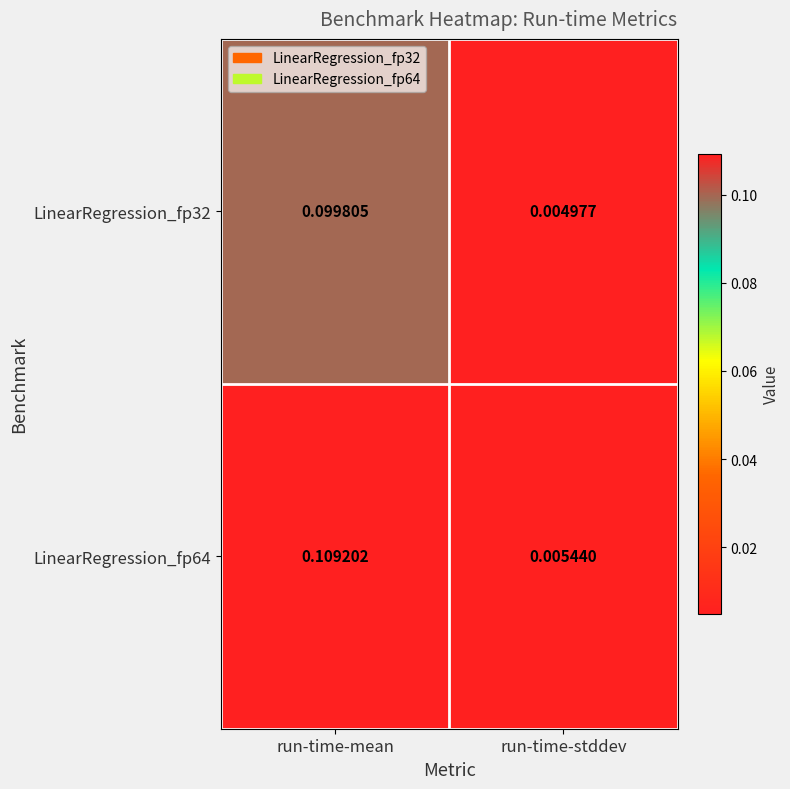

At which category is the sum across all series the highest?

run-time-mean